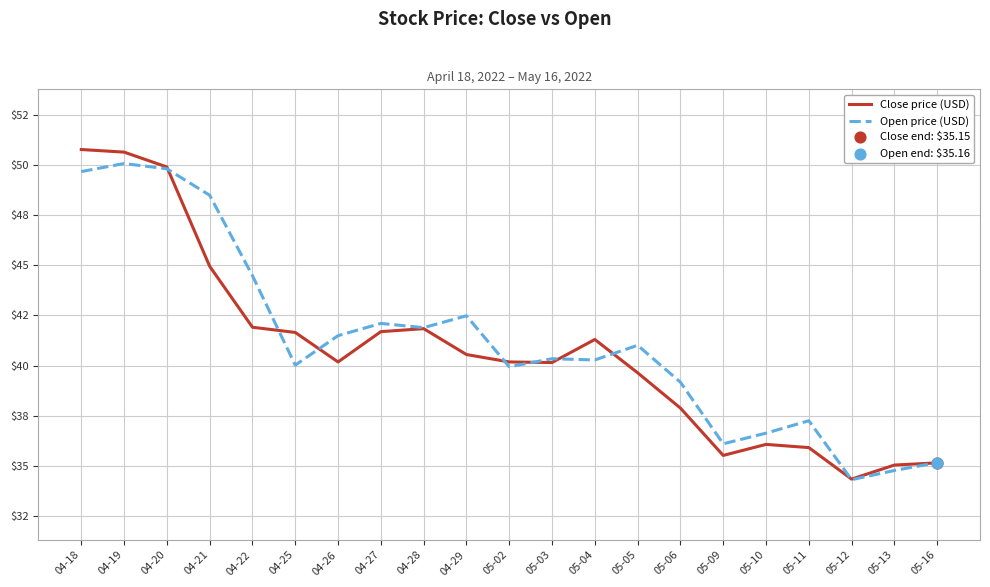

What is the total value across all series at 05-04?

81.6